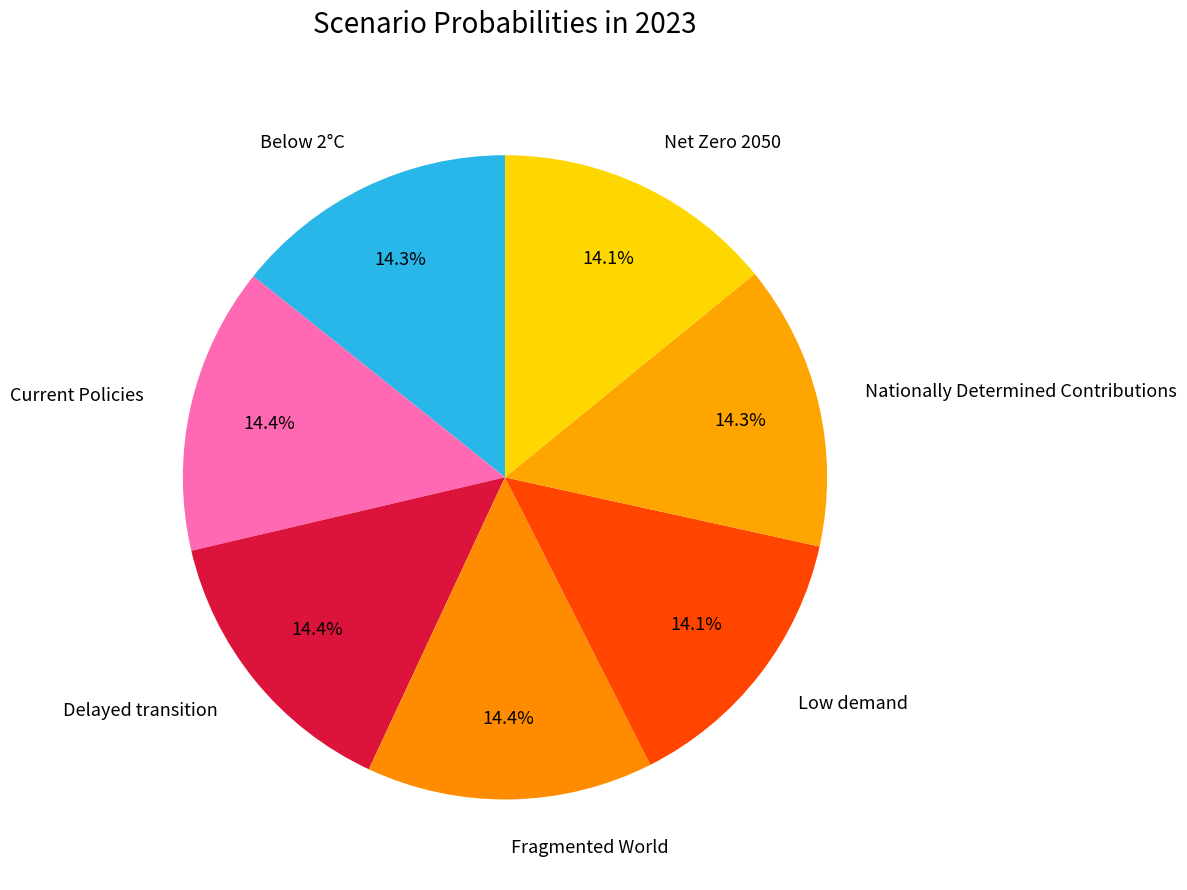

Combined, do Nationally Determined Contributions and Delayed transition account for over 50%?

No